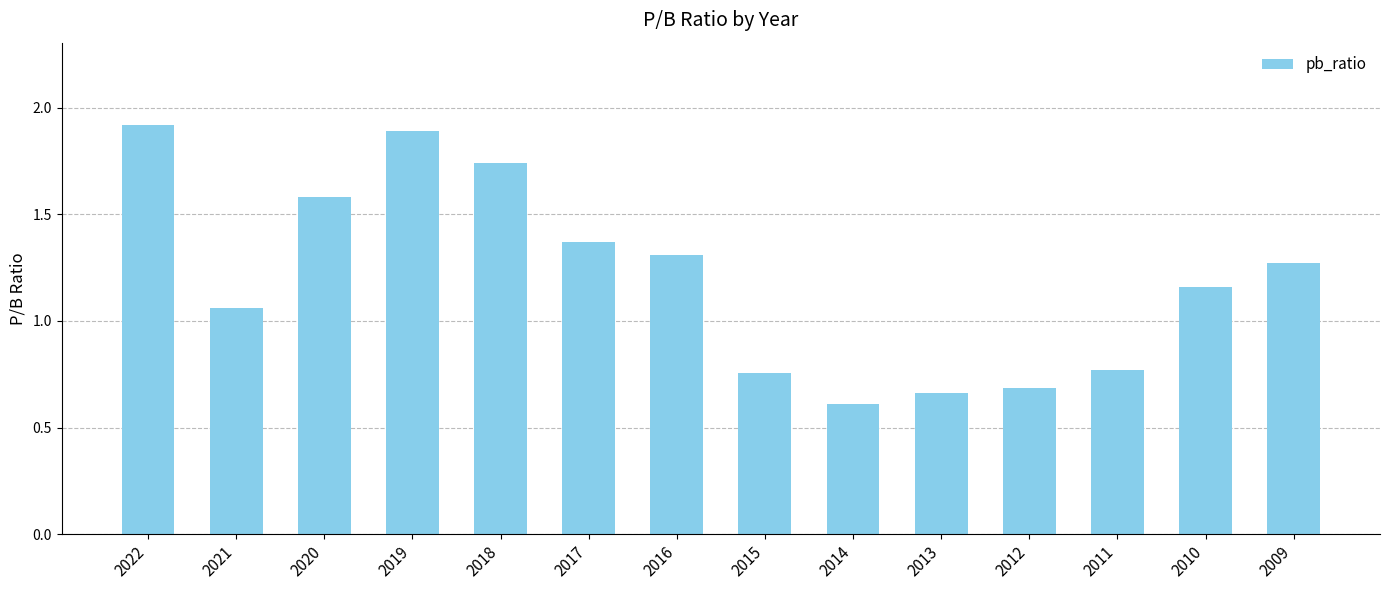

What is the sum of the values at 2011 and 2019?

2.7